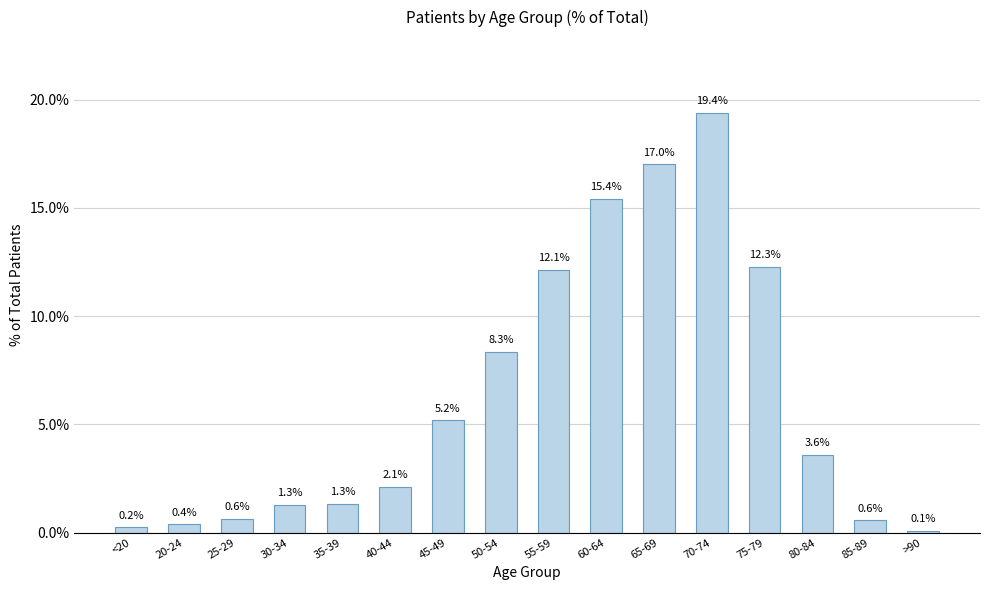

Reading right to left, what are all the values shown in this chart?

>90=0.1	85-89=0.6	80-84=3.6	75-79=12.3	70-74=19.4	65-69=17.0	60-64=15.4	55-59=12.1	50-54=8.3	45-49=5.2	40-44=2.1	35-39=1.3	30-34=1.3	25-29=0.6	20-24=0.4	<20=0.2